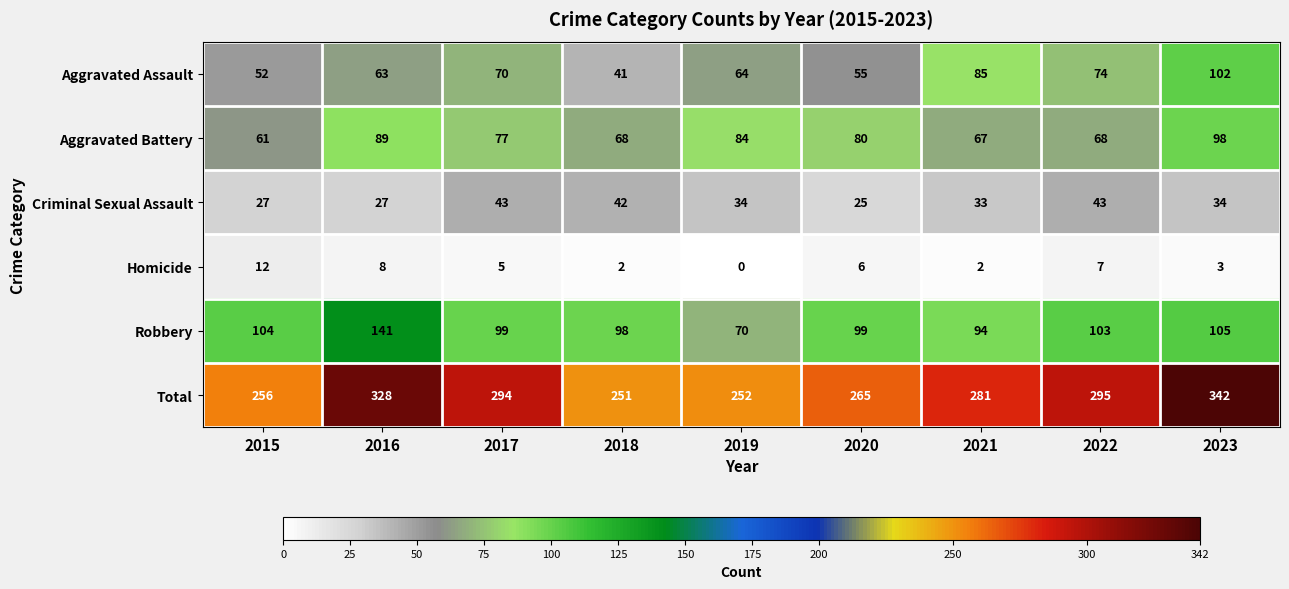

Where does the Aggravated Battery series first go above 77?

2016